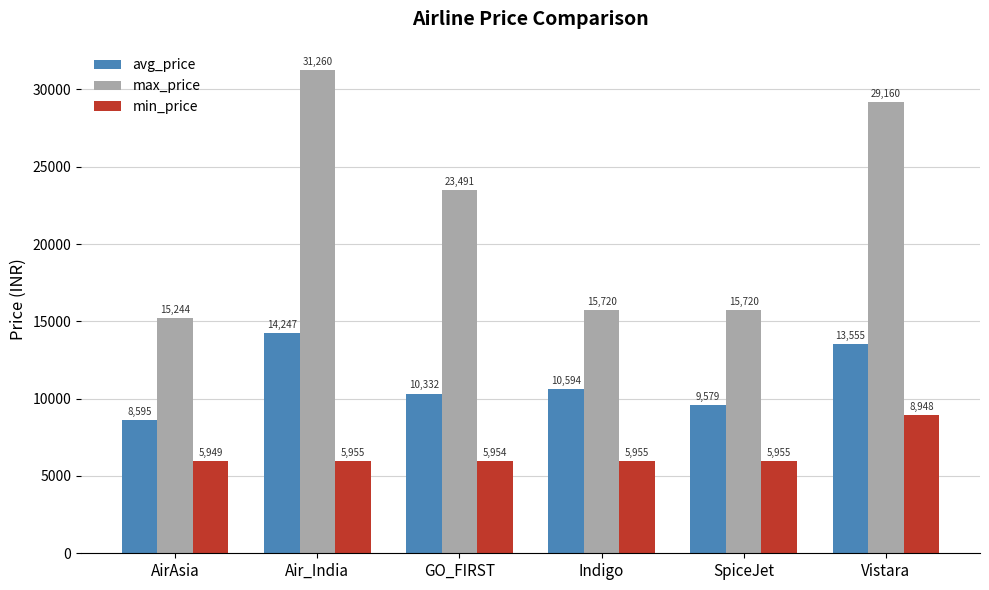

Which series has the largest range (max minus min)?

max_price